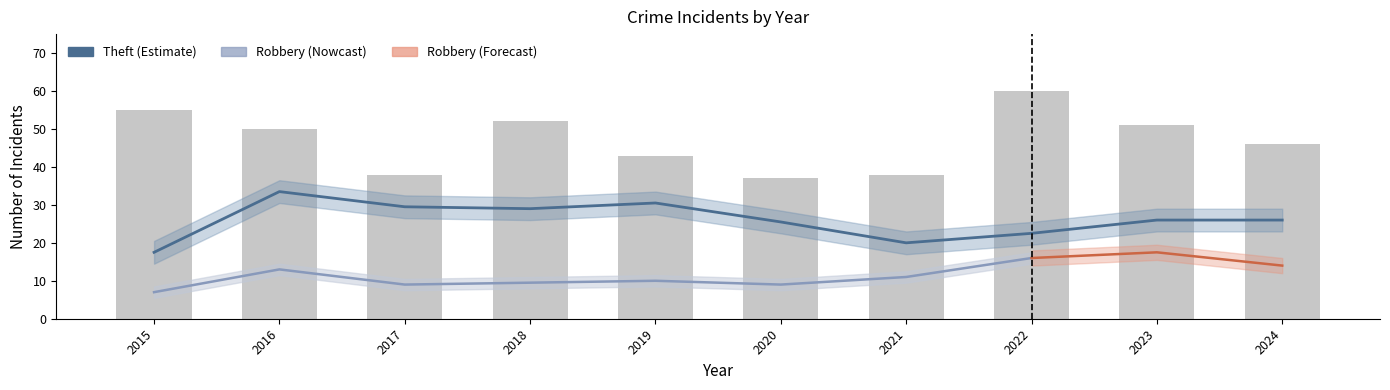

What value does the Robbery series have at 2020, to the nearest 10?

10